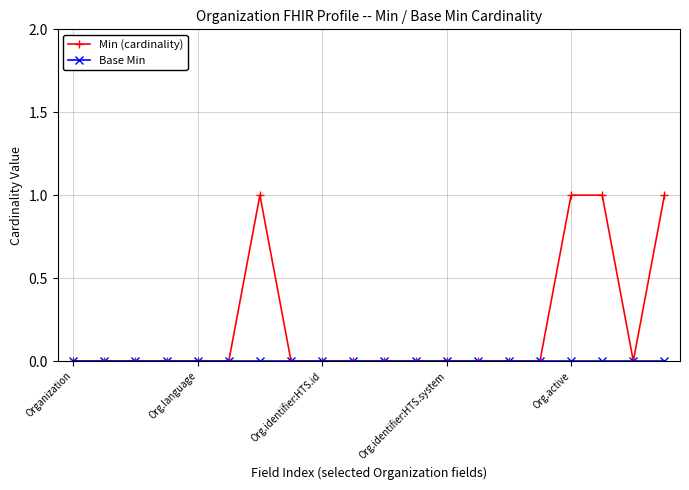

Which series has the largest range (max minus min)?

Min (cardinality)